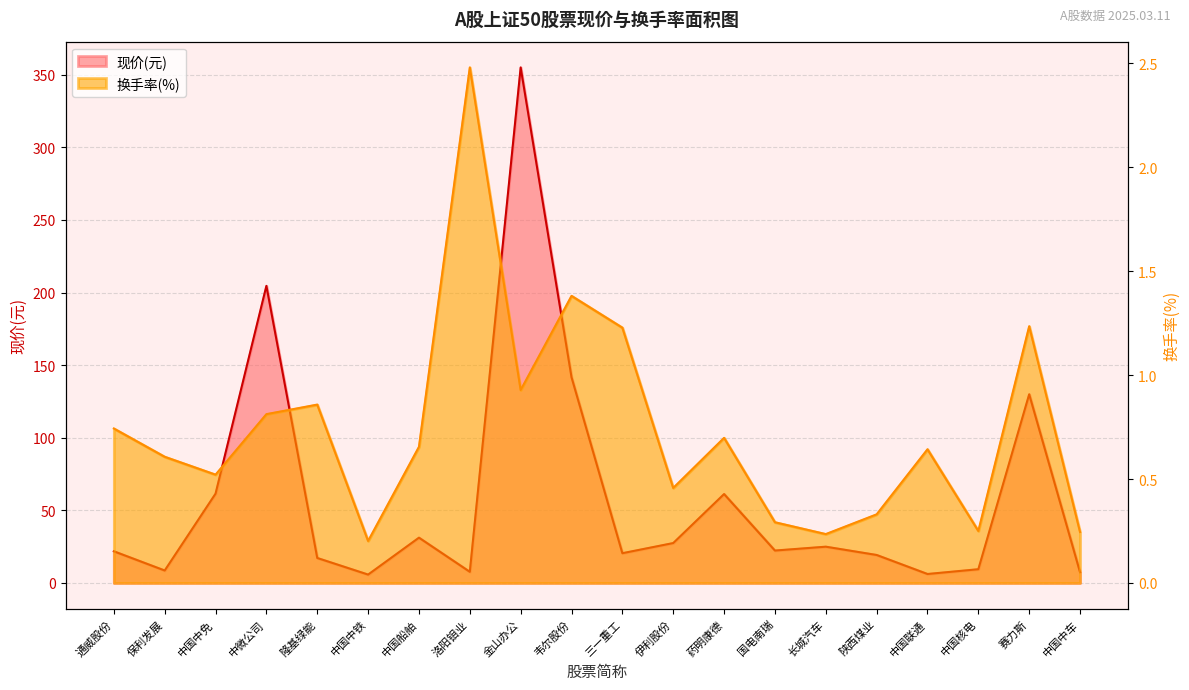

List the series in order of their overall mean, lowest first.

换手率(%), 现价(元)